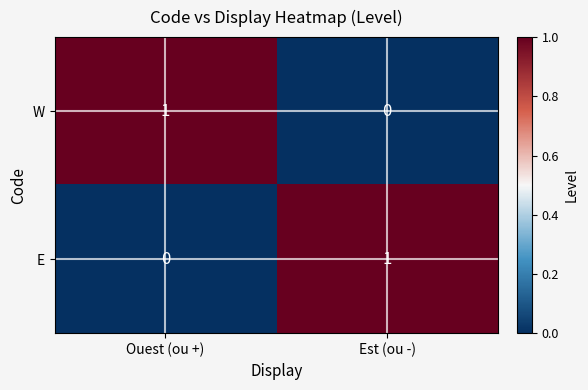

At Est (ou -), list the series in order from smallest to largest.

W, E